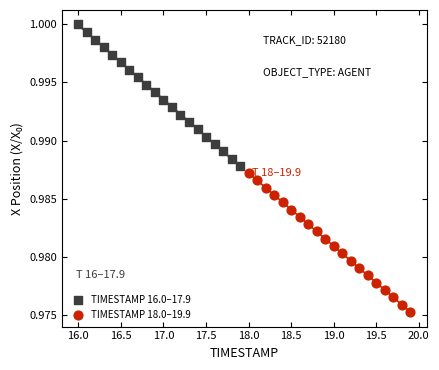

What are all the series names shown in the legend?

TIMESTAMP 16.0–17.9, TIMESTAMP 18.0–19.9